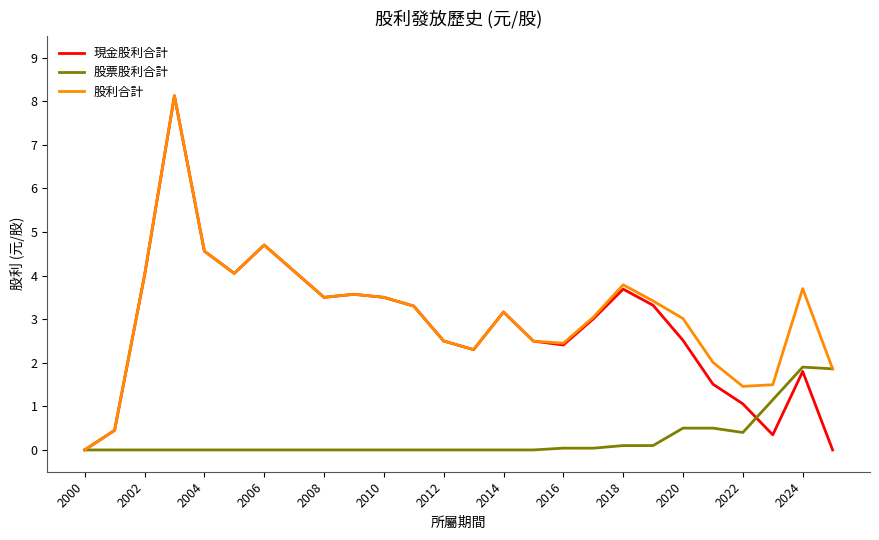

What is the greatest value displayed?

8.1